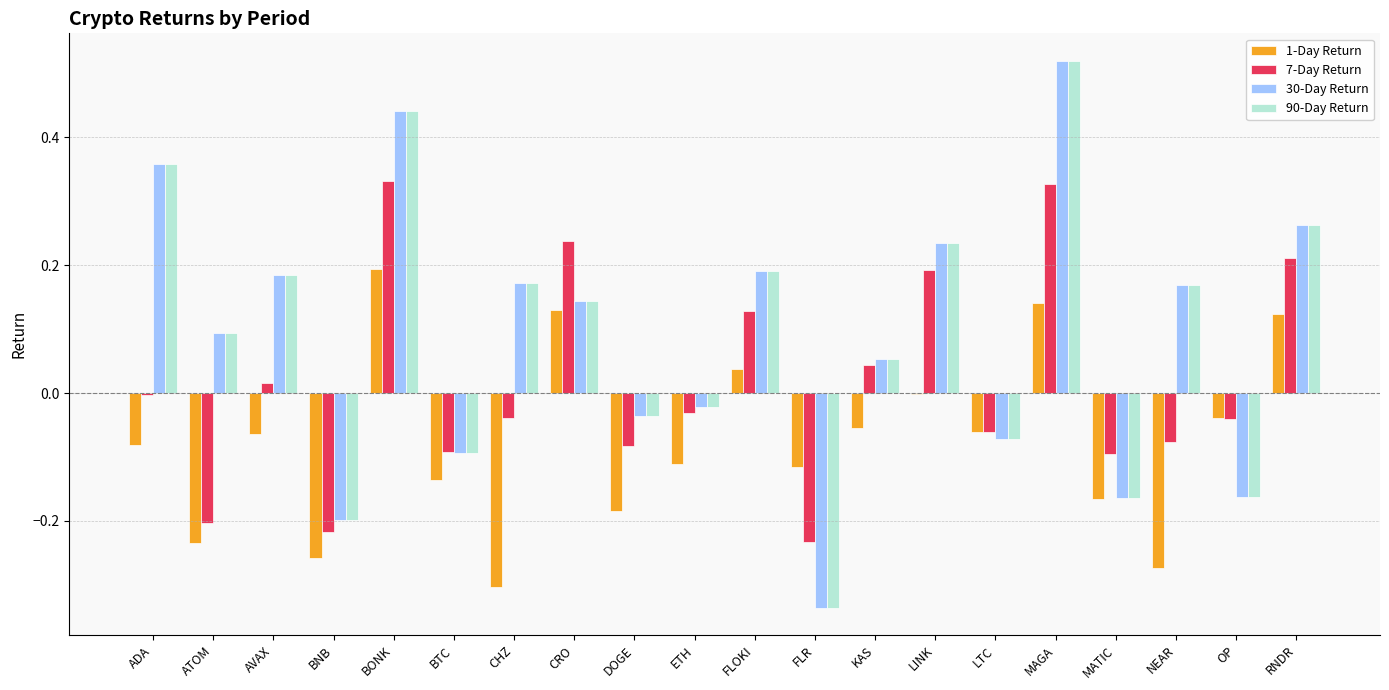

Which category has the highest value across all series?

MAGA